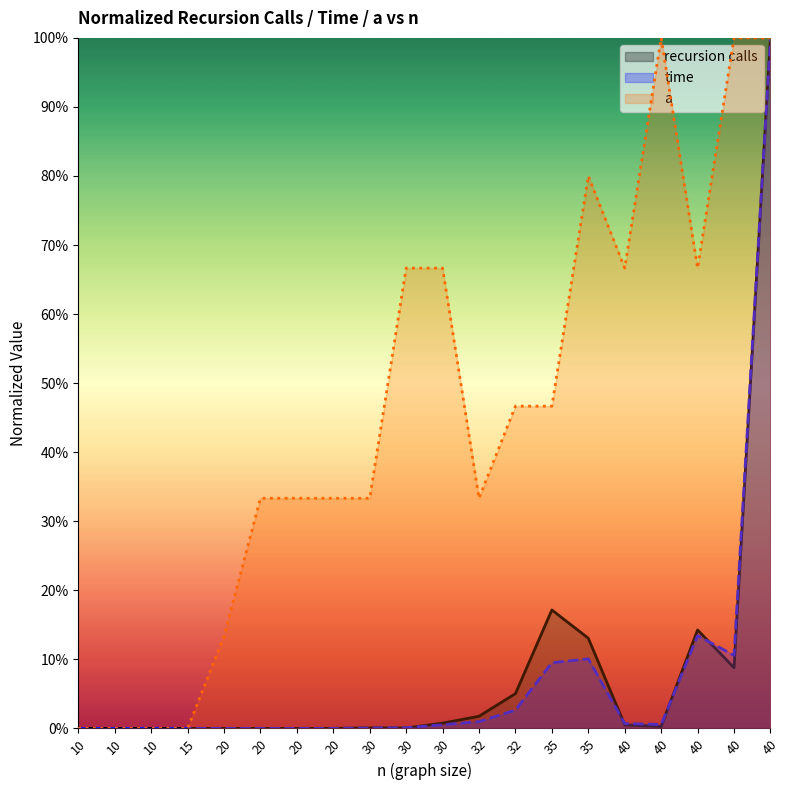

What is the sum of all a values?

9.2